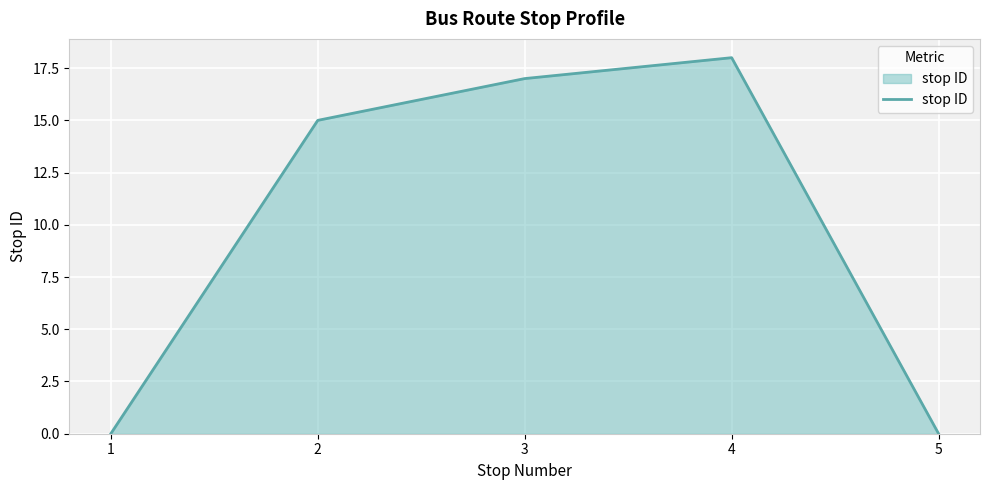

What is the change in value from 2 to 3?

+2